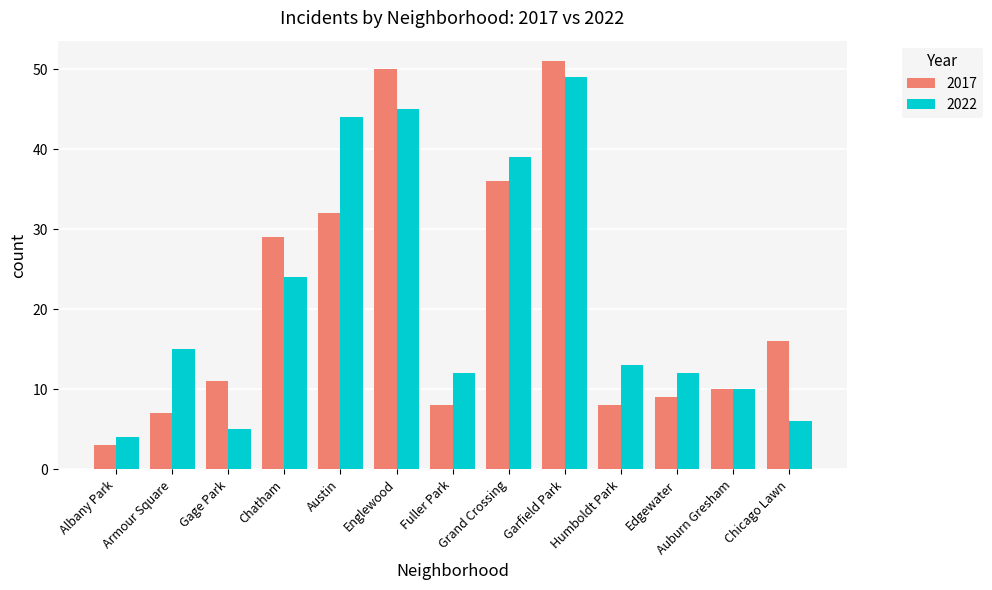

What is the sum of all 2017 values?

270